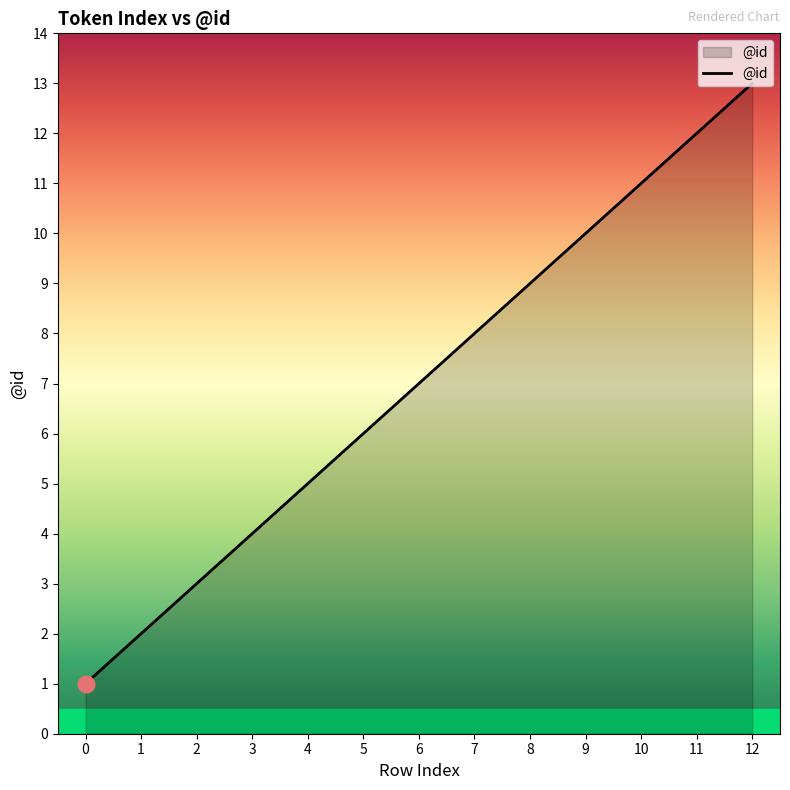

Reading left to right, transcribe all the data shown in this chart.

1	2	3	4	5	6	7	8	9	10	11	12	13